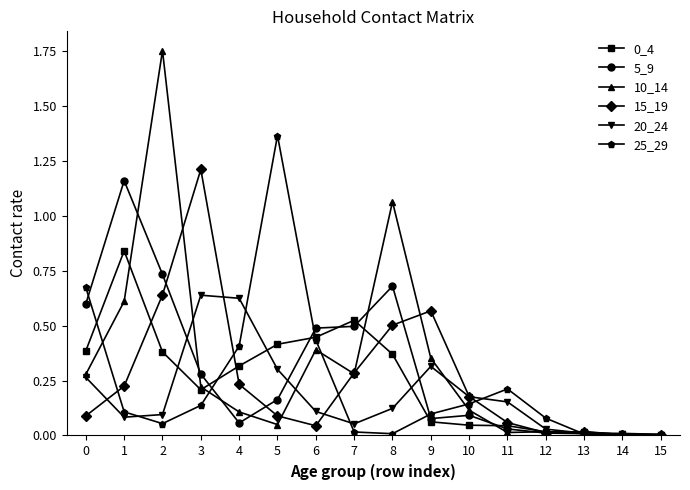

Which series has the largest range (max minus min)?

10_14